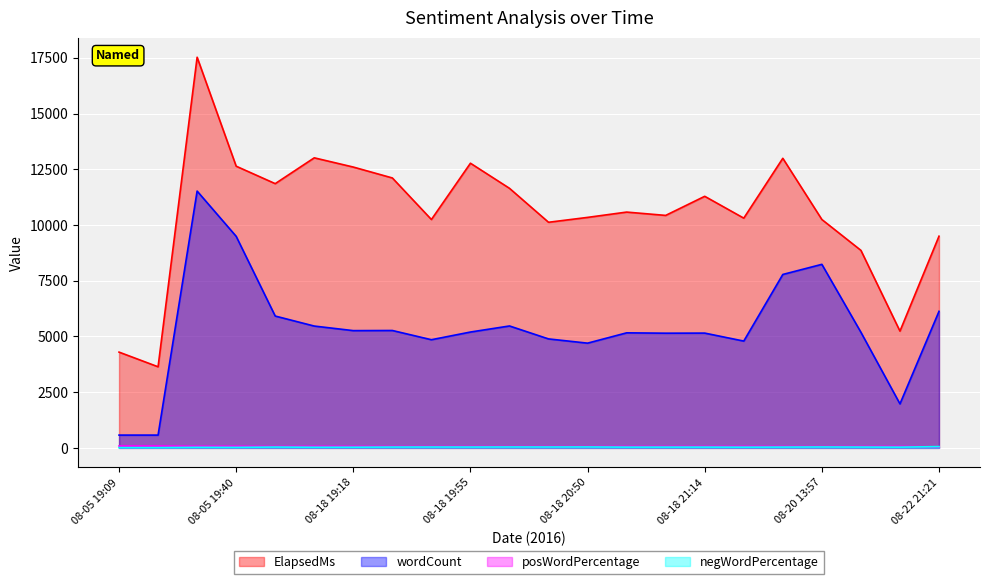

At which label does posWordPercentage first exceed 64?

08-05 19:09